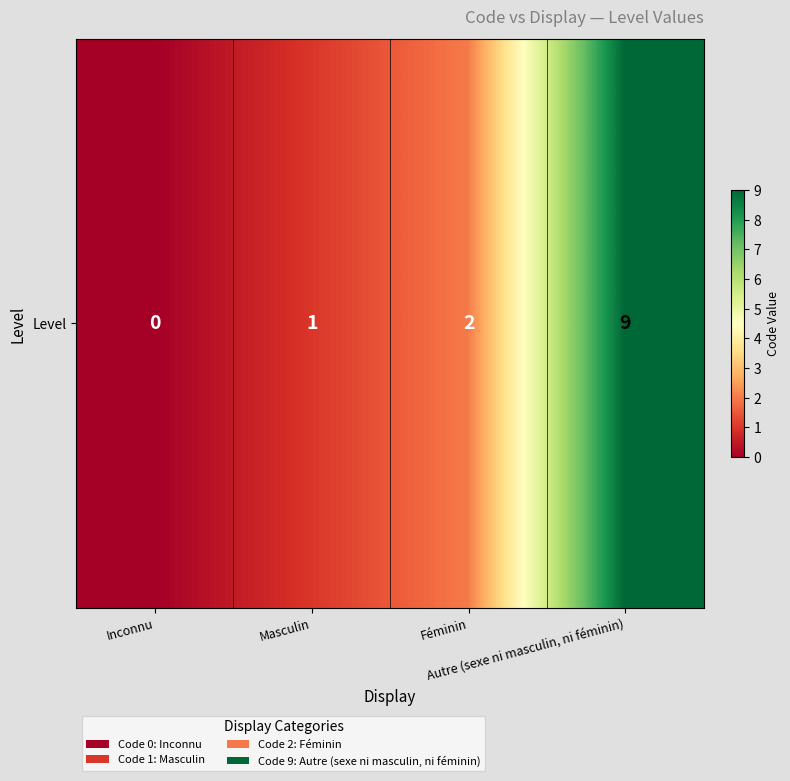

What is the change in value from Inconnu to Autre (sexe ni masculin, ni féminin)?

+9